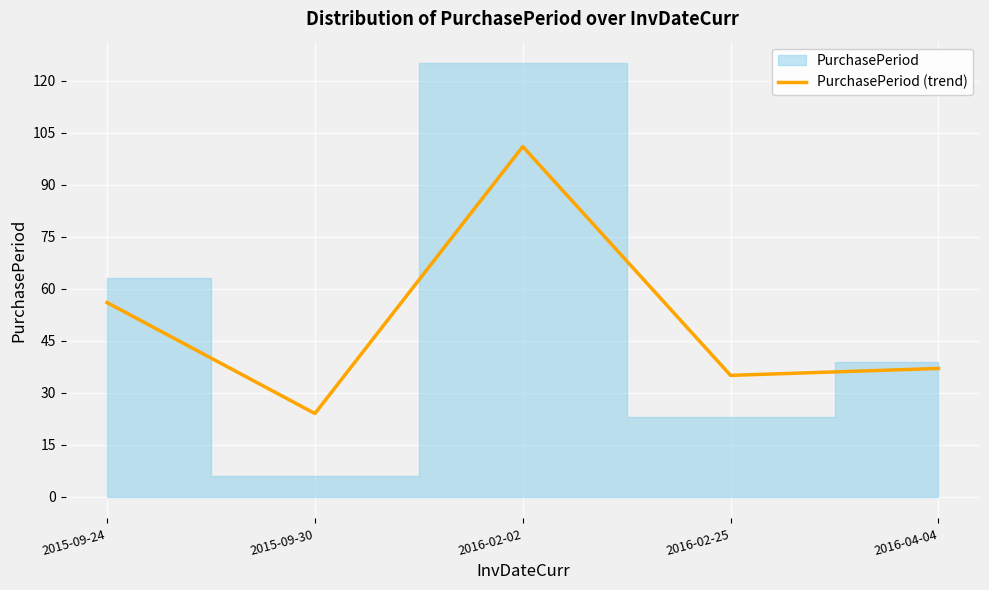

What is the sum of all values?

253